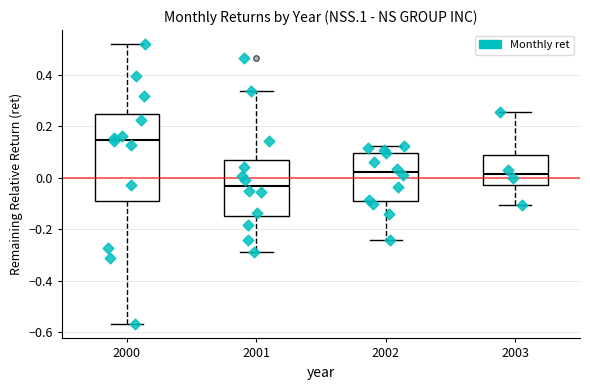

Which box has the highest median line?

2000